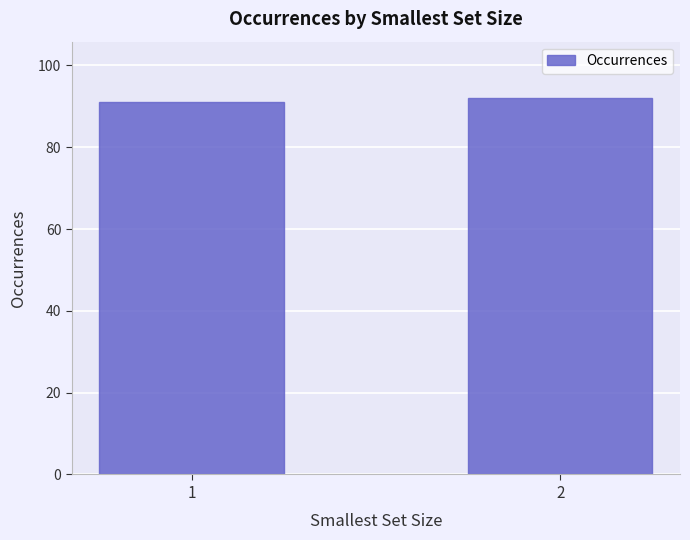

Is it true that the value at 2 is 92?

True